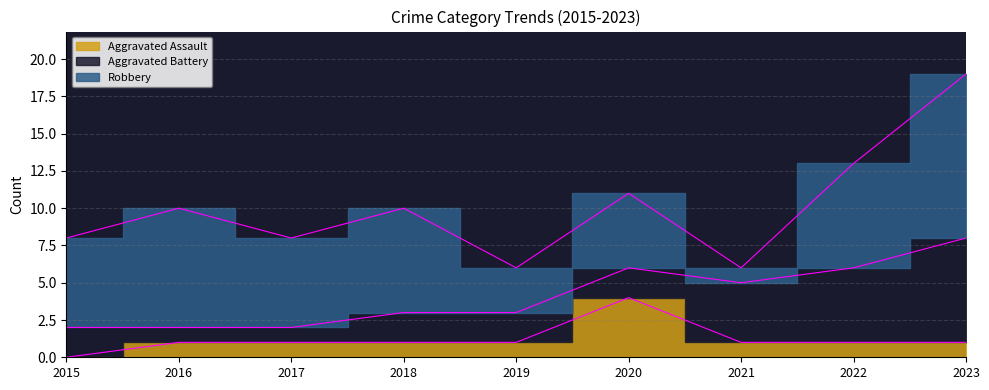

Reading left to right, list all the values displayed in this chart.

Aggravated Assault: 2015=0	2016=1	2017=1	2018=1	2019=1	2020=4	2021=1	2022=1	2023=1
Aggravated Battery: 2015=2	2016=1	2017=1	2018=2	2019=2	2020=2	2021=4	2022=5	2023=7
Robbery: 2015=6	2016=8	2017=6	2018=7	2019=3	2020=5	2021=1	2022=7	2023=11